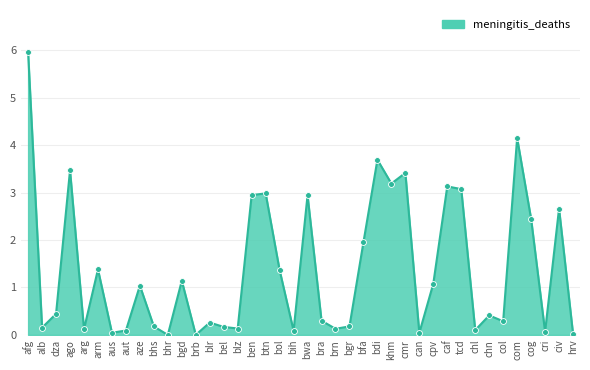

Approximately how many times larger is the value at bhs compared to bwa?

0.1